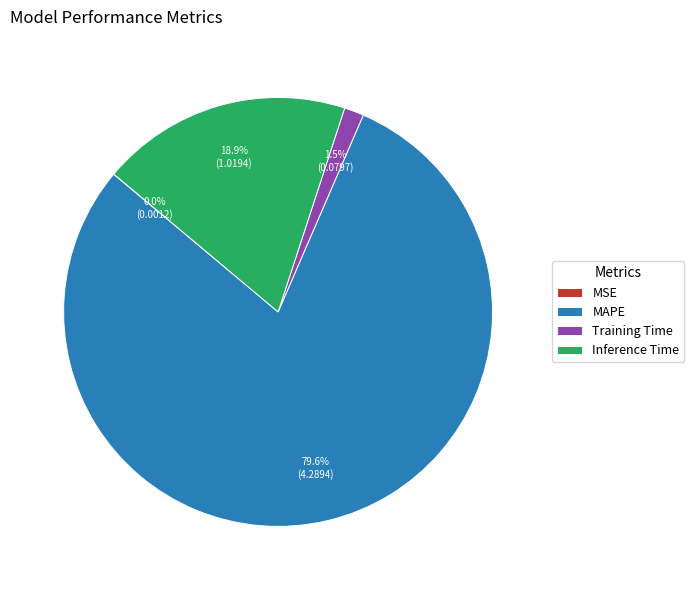

The Training Time slice represents 11% of the pie. True or false?

False